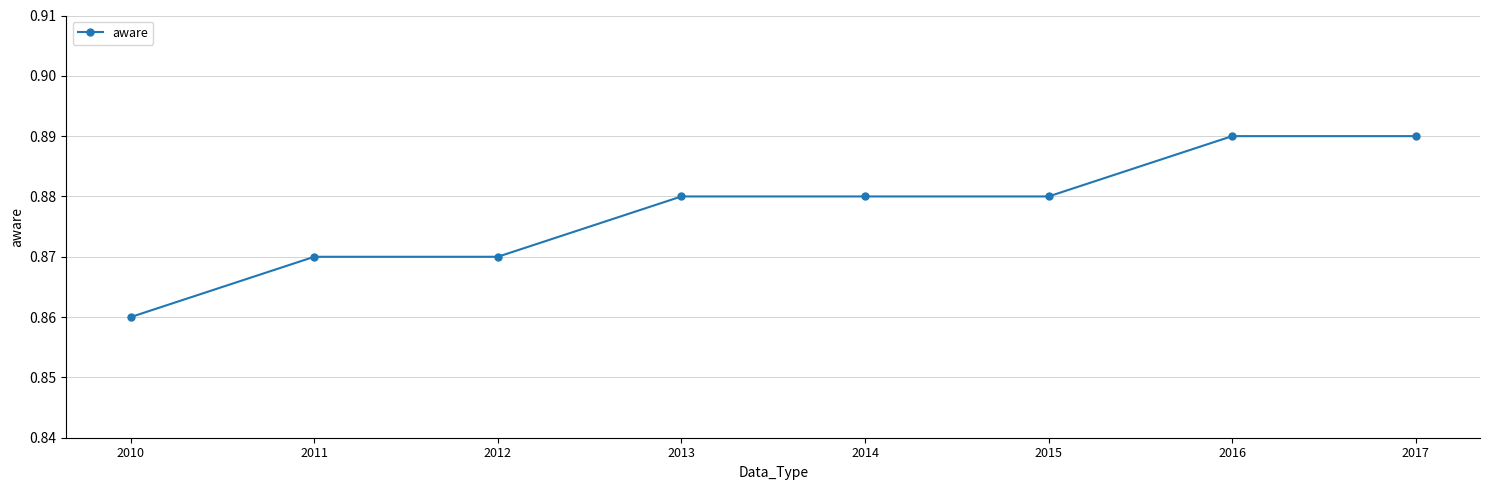

The chart shows a value of 1.5 at 2014. True or false?

False